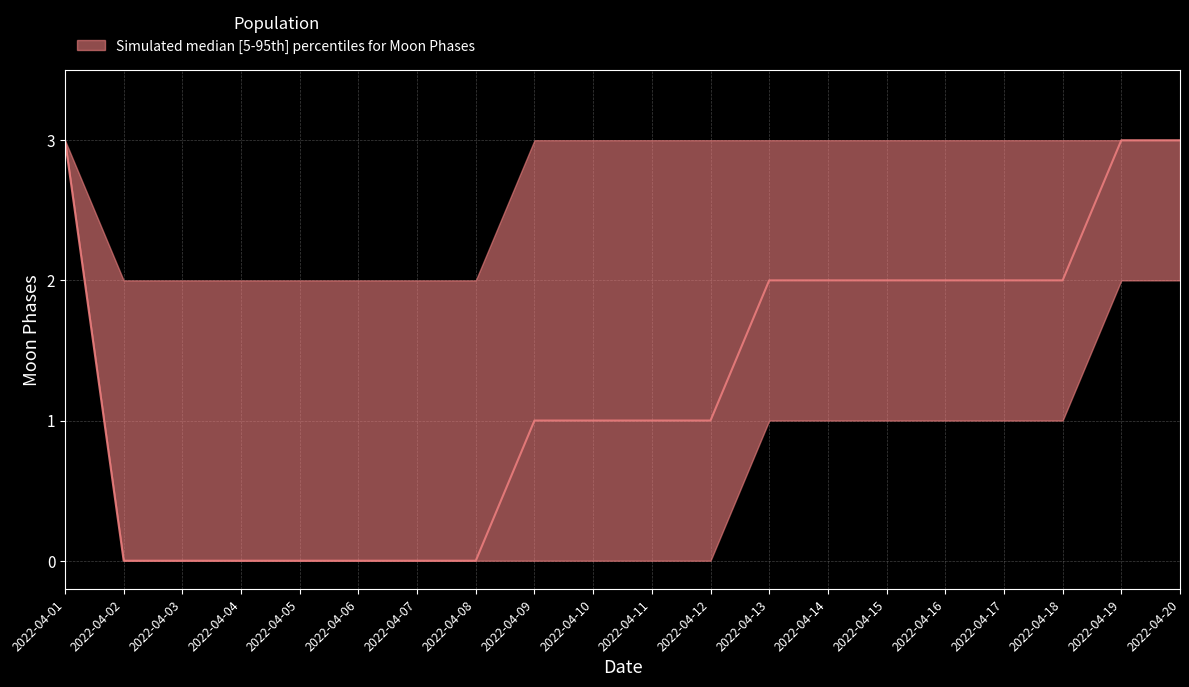

Which series has the largest total across all categories?

Moon Phases upper